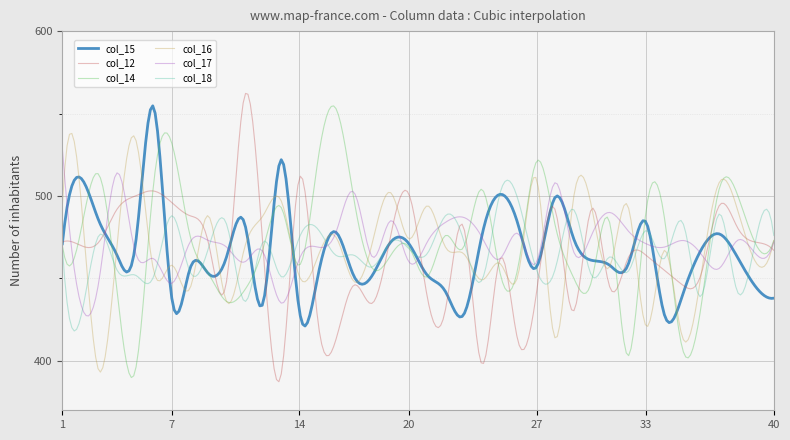

What is the greatest value displayed?

562.2